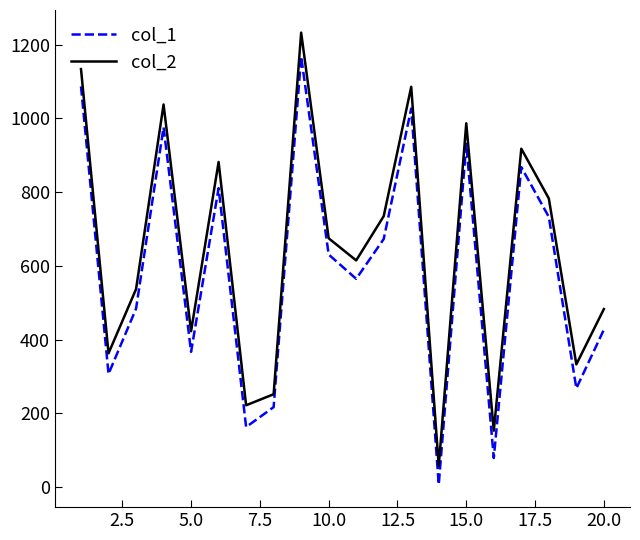

Does the chart display data point markers on the line(s)?

No